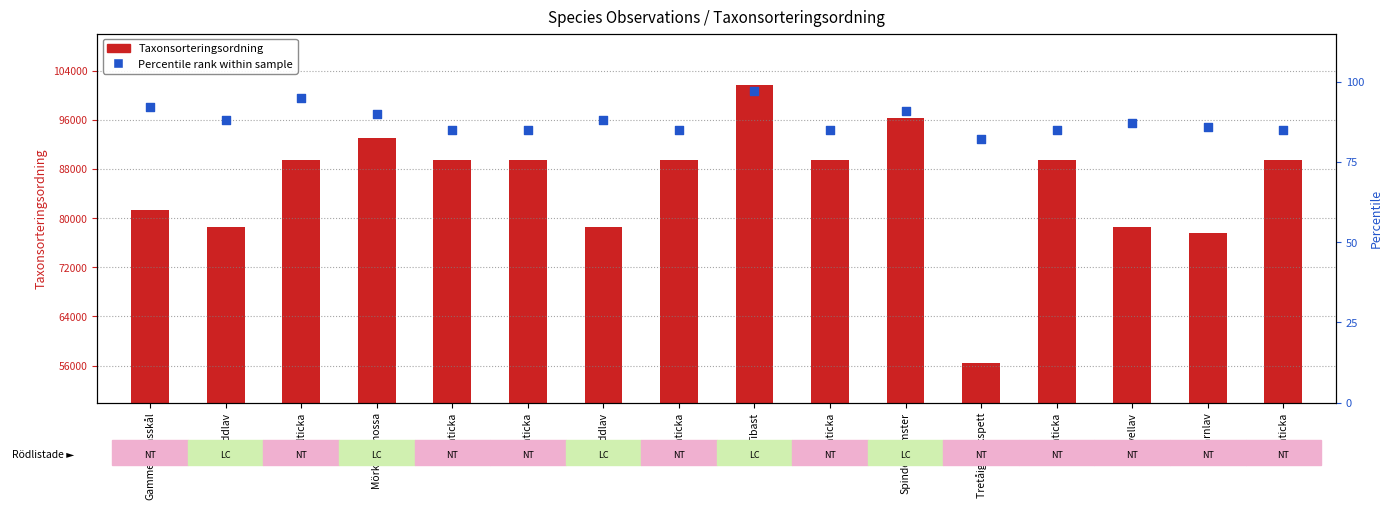

At which category is the sum across all series the highest?

Tibast